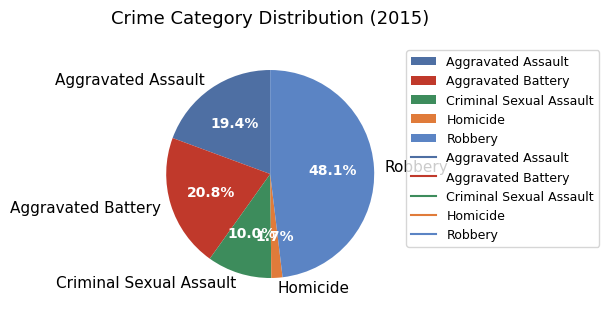

True or false: Homicide accounts for 2% of the total.

True